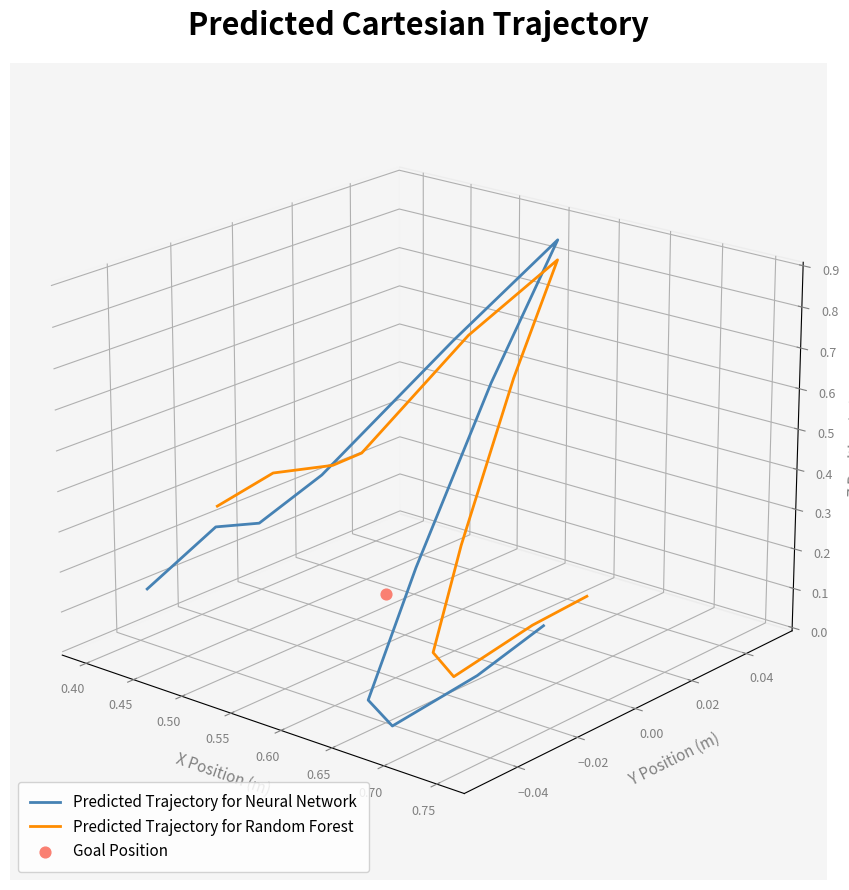

Which series reaches the minimum Y coordinate?

Predicted Trajectory for Neural Network